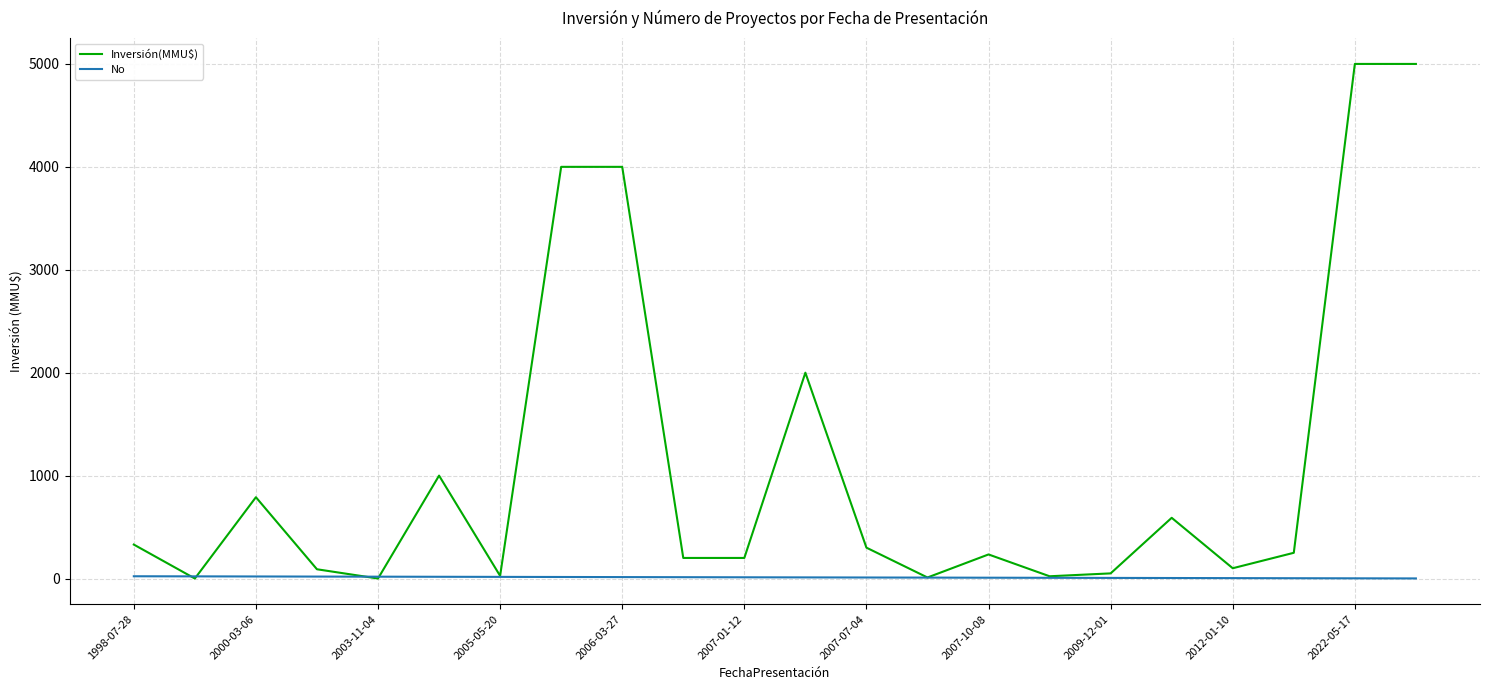

Which series has the largest range (max minus min)?

Inversión(MMU$)